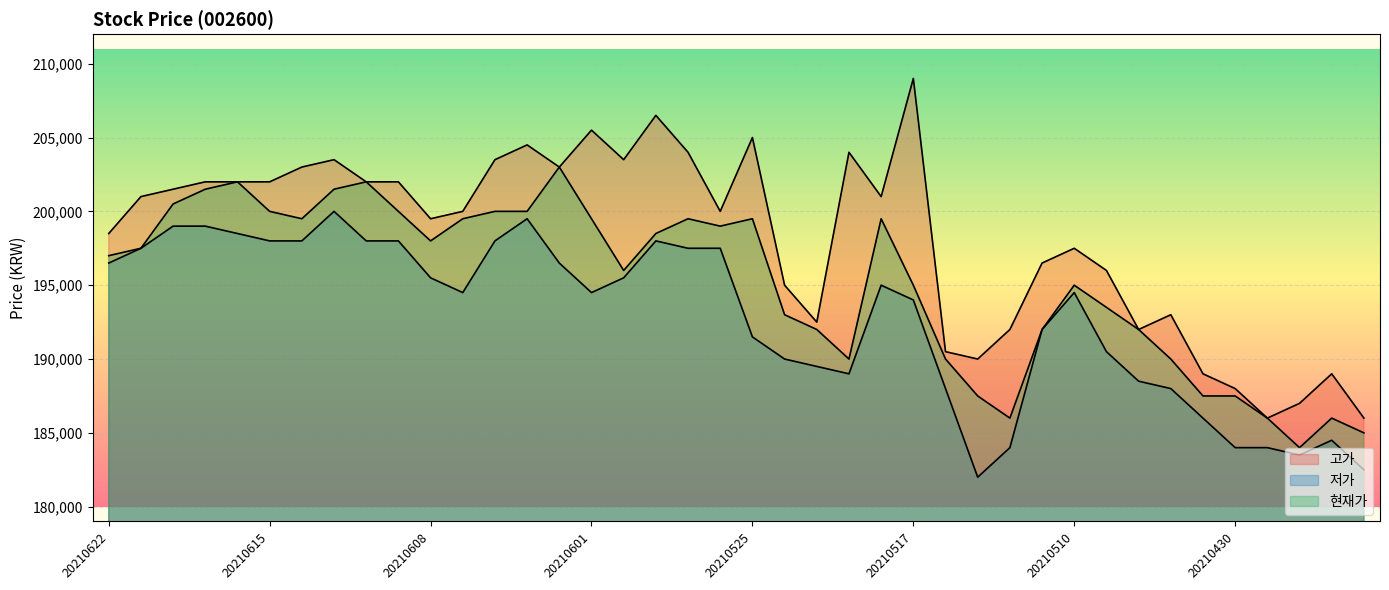

True or false: 현재가 has a value of 136789 at 20210610.

False